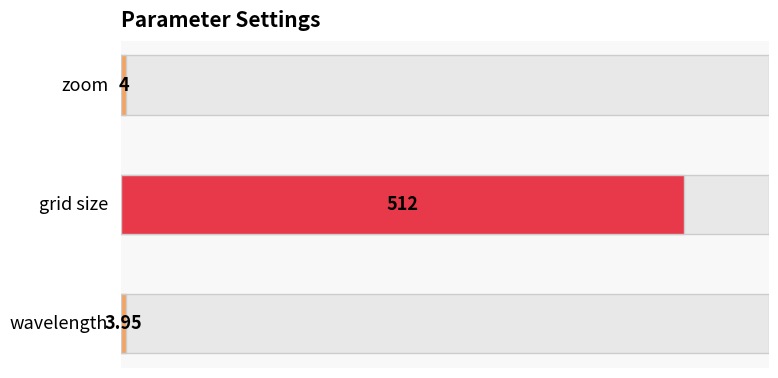

Between wavelength and zoom, which is larger?

zoom